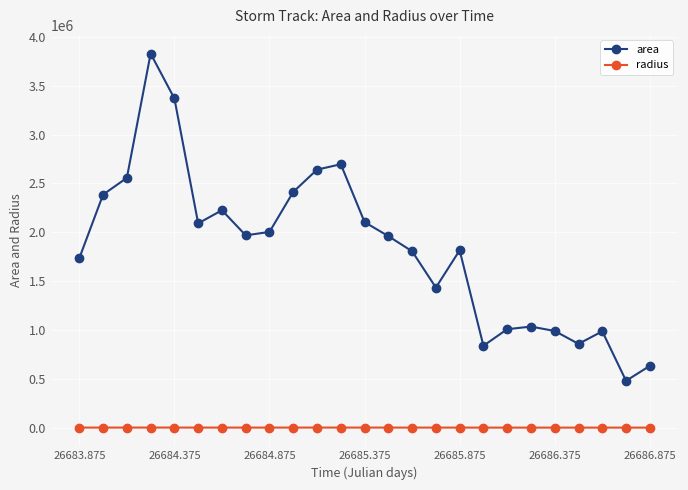

True or false: radius and area cross at least once.

False